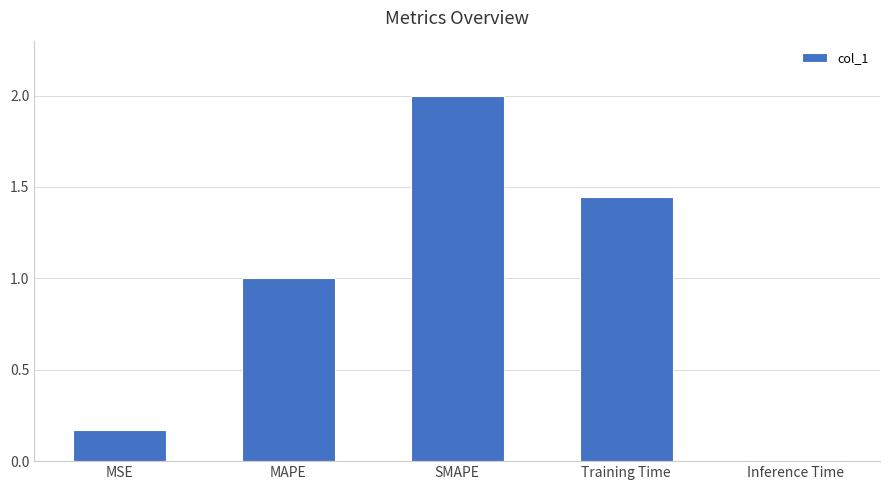

Which has a higher value, SMAPE or Inference Time?

SMAPE